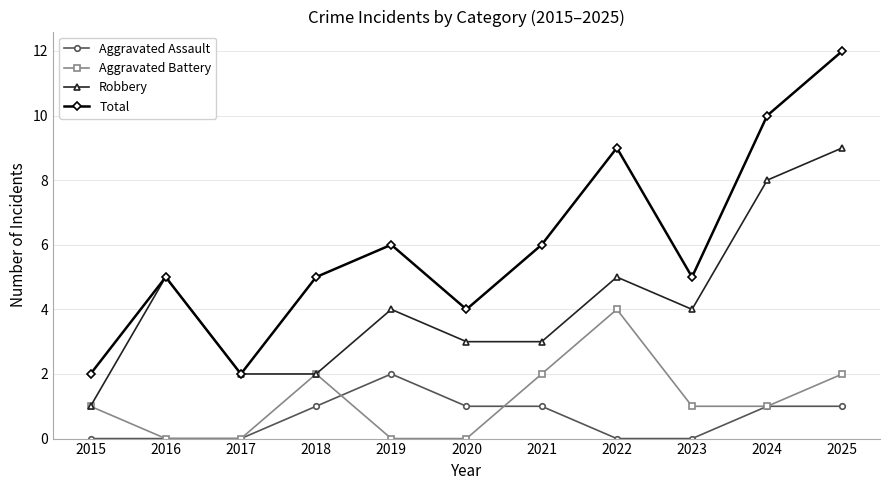

What is the sum of the Robbery values at 2024 and 2019?

12